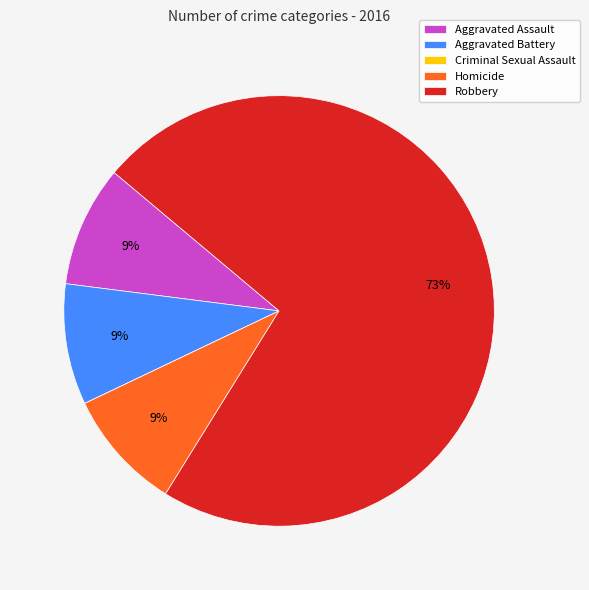

What is the majority slice?

Robbery